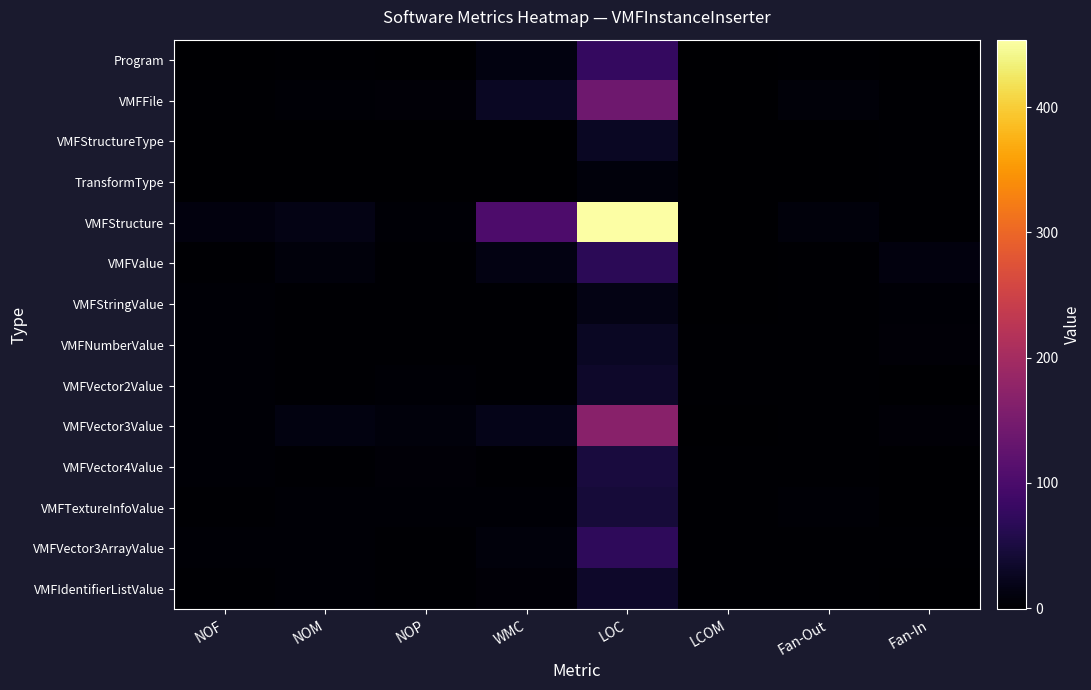

Reading right to left, transcribe all the data shown in this chart.

Program: Fan-In=0.0	Fan-Out=2.0	LCOM=-1.0	LOC=77.0	WMC=12.0	NOP=0.0	NOM=1.0	NOF=0.0
VMFFile: Fan-In=1.0	Fan-Out=7.0	LCOM=0.7	LOC=141.0	WMC=28.0	NOP=5.0	NOM=3.0	NOF=1.0
VMFStructureType: Fan-In=2.0	Fan-Out=0.0	LCOM=-1.0	LOC=28.0	WMC=0.0	NOP=0.0	NOM=0.0	NOF=0.0
TransformType: Fan-In=1.0	Fan-Out=0.0	LCOM=-1.0	LOC=9.0	WMC=0.0	NOP=0.0	NOM=0.0	NOF=0.0
VMFStructure: Fan-In=2.0	Fan-Out=8.0	LCOM=0.6	LOC=454.0	WMC=103.0	NOP=4.0	NOM=16.0	NOF=10.0
VMFValue: Fan-In=10.0	Fan-Out=2.0	LCOM=0.8	LOC=67.0	WMC=14.0	NOP=1.0	NOM=8.0	NOF=2.0
VMFStringValue: Fan-In=3.0	Fan-Out=1.0	LCOM=0.0	LOC=15.0	WMC=1.0	NOP=1.0	NOM=1.0	NOF=3.0
VMFNumberValue: Fan-In=6.0	Fan-Out=1.0	LCOM=1.0	LOC=29.0	WMC=2.0	NOP=2.0	NOM=2.0	NOF=4.0
VMFVector2Value: Fan-In=0.0	Fan-Out=2.0	LCOM=1.0	LOC=33.0	WMC=2.0	NOP=3.0	NOM=2.0	NOF=3.0
VMFVector3Value: Fan-In=5.0	Fan-Out=2.0	LCOM=0.5	LOC=168.0	WMC=20.0	NOP=8.0	NOM=13.0	NOF=4.0
VMFVector4Value: Fan-In=0.0	Fan-Out=2.0	LCOM=1.0	LOC=48.0	WMC=2.0	NOP=5.0	NOM=2.0	NOF=3.0
VMFTextureInfoValue: Fan-In=0.0	Fan-Out=3.0	LCOM=1.0	LOC=45.0	WMC=3.0	NOP=4.0	NOM=3.0	NOF=2.0
VMFVector3ArrayValue: Fan-In=1.0	Fan-Out=2.0	LCOM=1.0	LOC=71.0	WMC=8.0	NOP=2.0	NOM=4.0	NOF=3.0
VMFIdentifierListValue: Fan-In=0.0	Fan-Out=1.0	LCOM=1.0	LOC=34.0	WMC=5.0	NOP=2.0	NOM=4.0	NOF=2.0